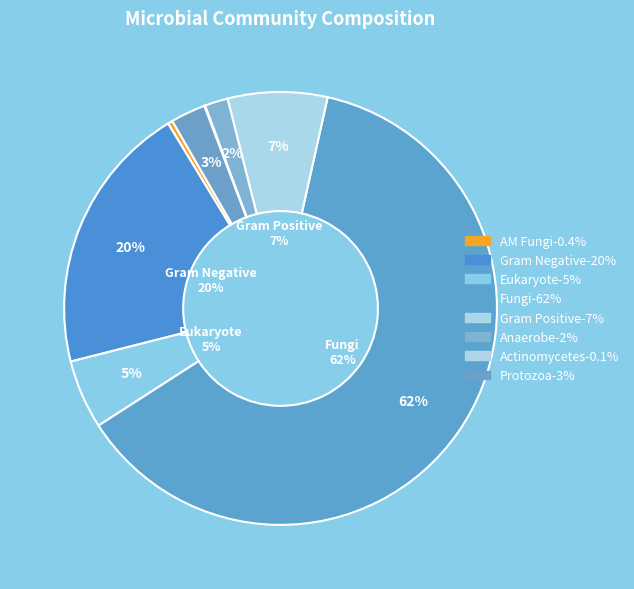

To the nearest percent, what is the average slice percentage?

12%